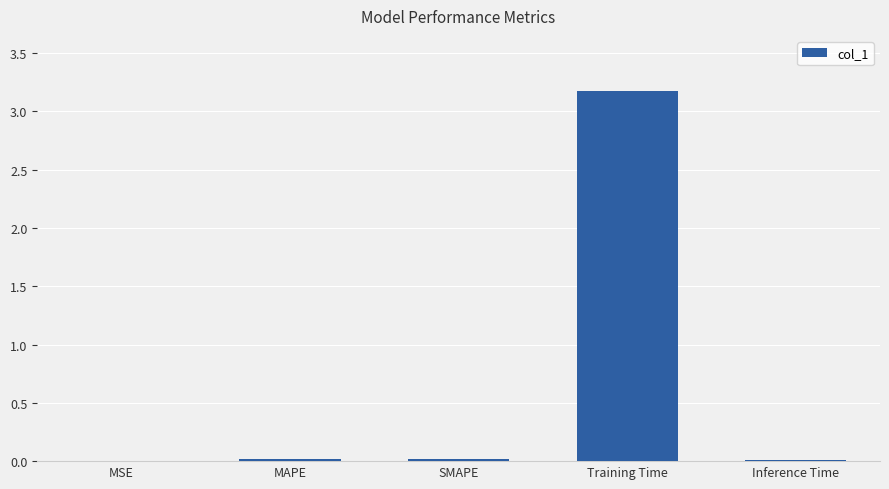

Is it true that the value at MSE is 0.0?

True